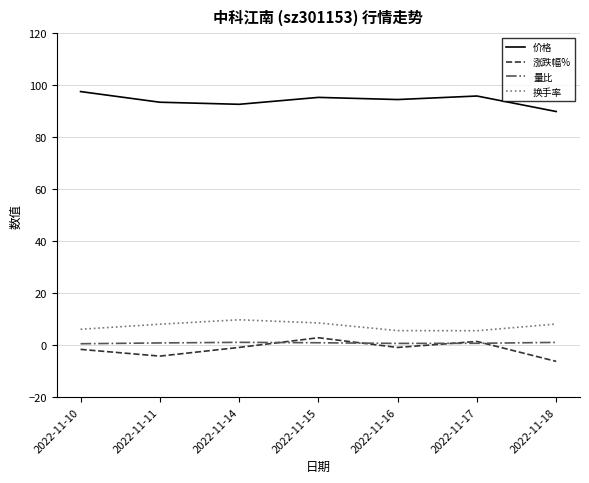

Which category has the lowest value in the 价格 series?

2022-11-18